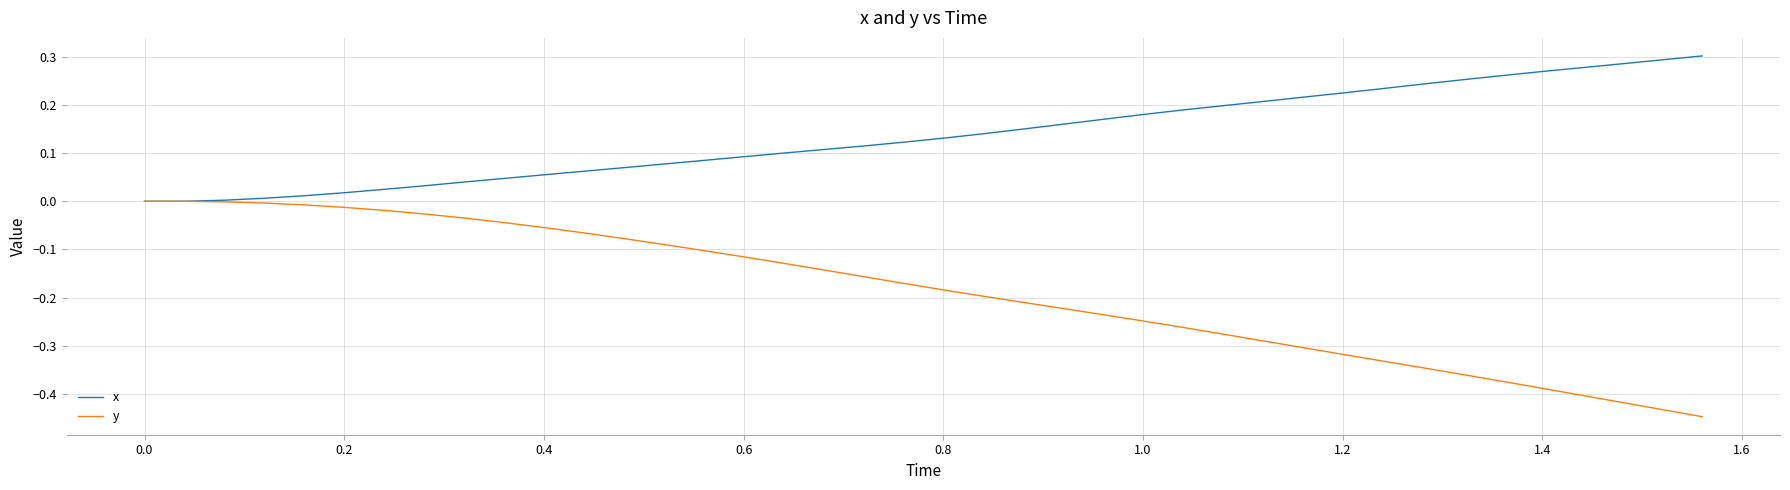

Which series has the largest total across all categories?

x